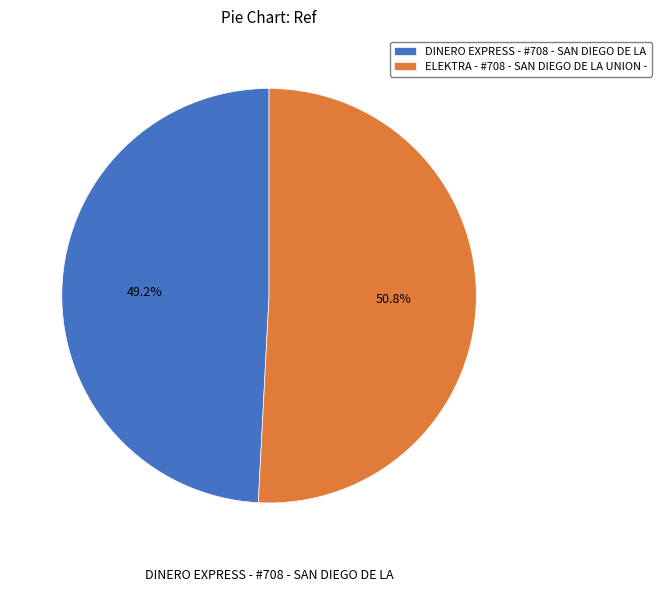

True or false: ELEKTRA - #708 - SAN DIEGO DE LA UNION - accounts for 57% of the total.

False